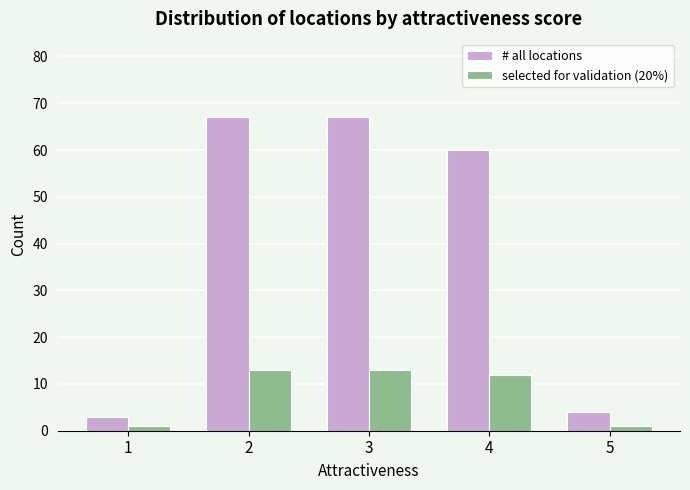

Is the value of selected for validation (20%) at 4 greater than the value of # all locations at 4?

No